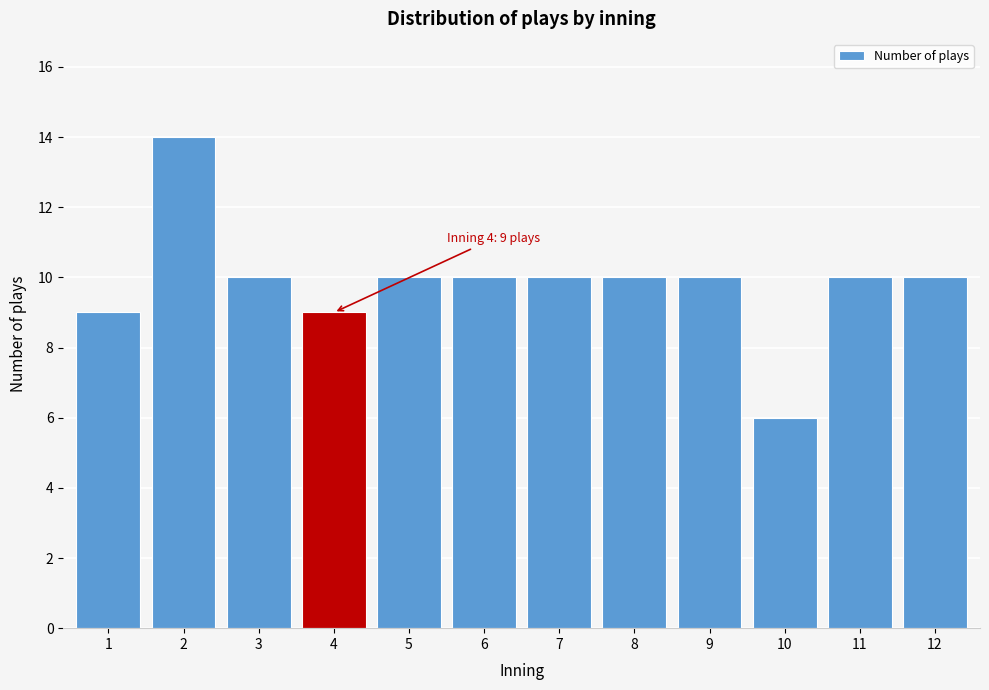

Reading left to right, extract all data points from this chart.

9	14	10	9	10	10	10	10	10	6	10	10